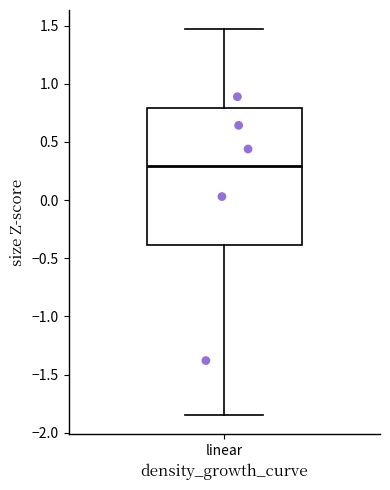

Where is the upper edge of the box for linear on the y-axis? The values are not printed on the chart, so give them approximately, as read against the axis.

0.80